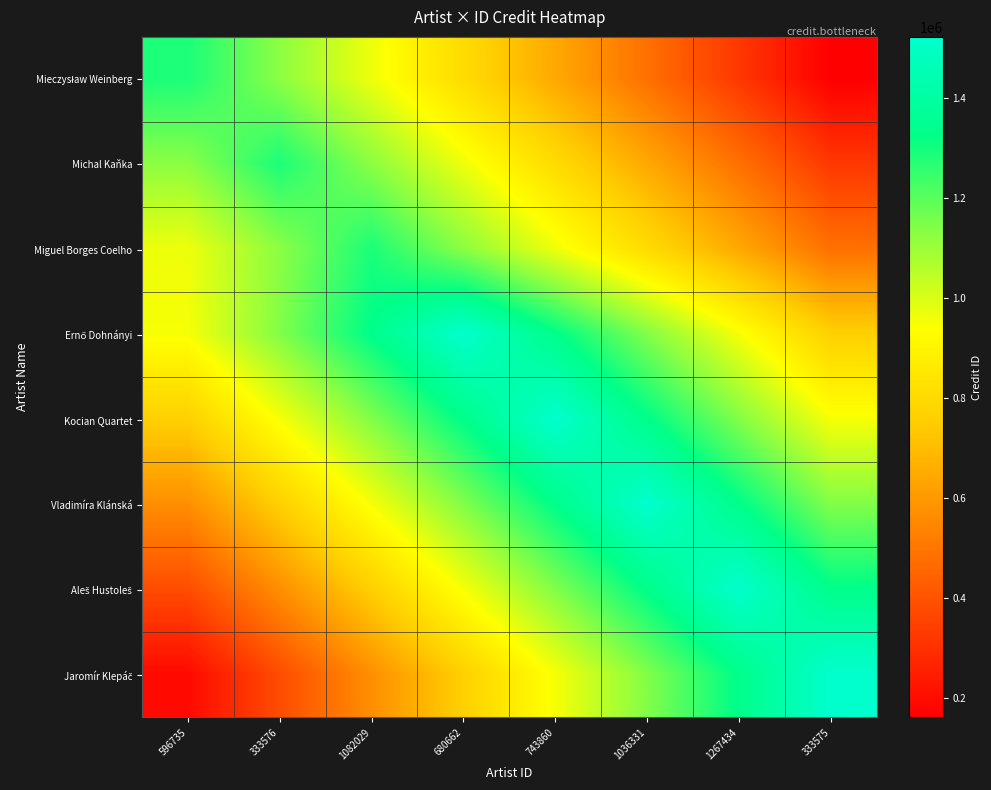

Which has a higher value, 1036331 or 596735?

596735